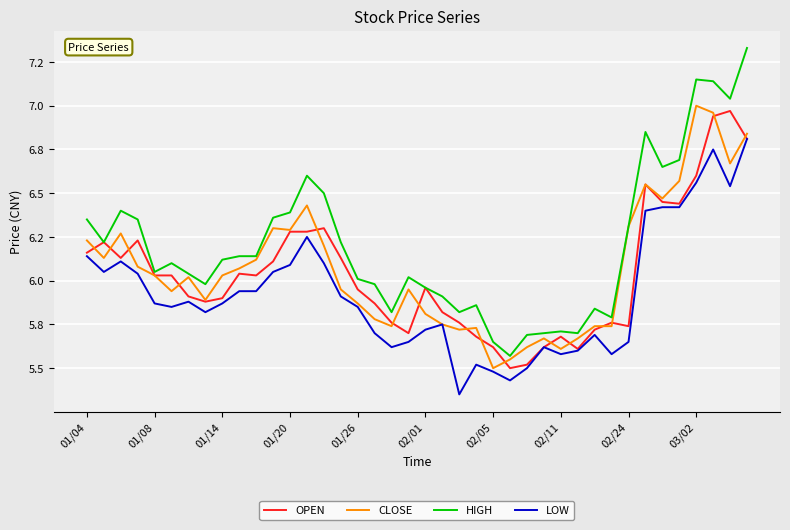

List the series in order of their peak value, highest first.

HIGH, CLOSE, OPEN, LOW